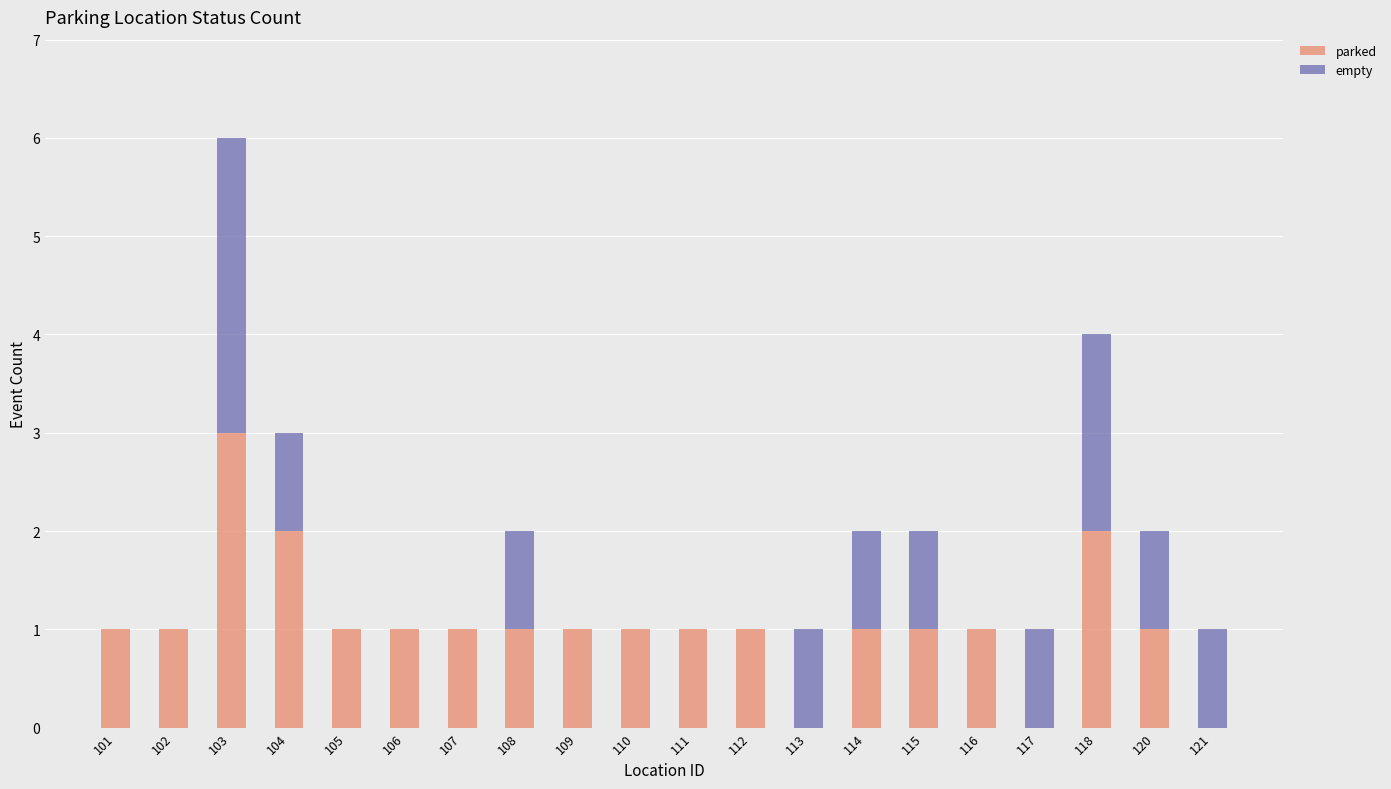

What is the sum of the parked values at 108 and 115?

2